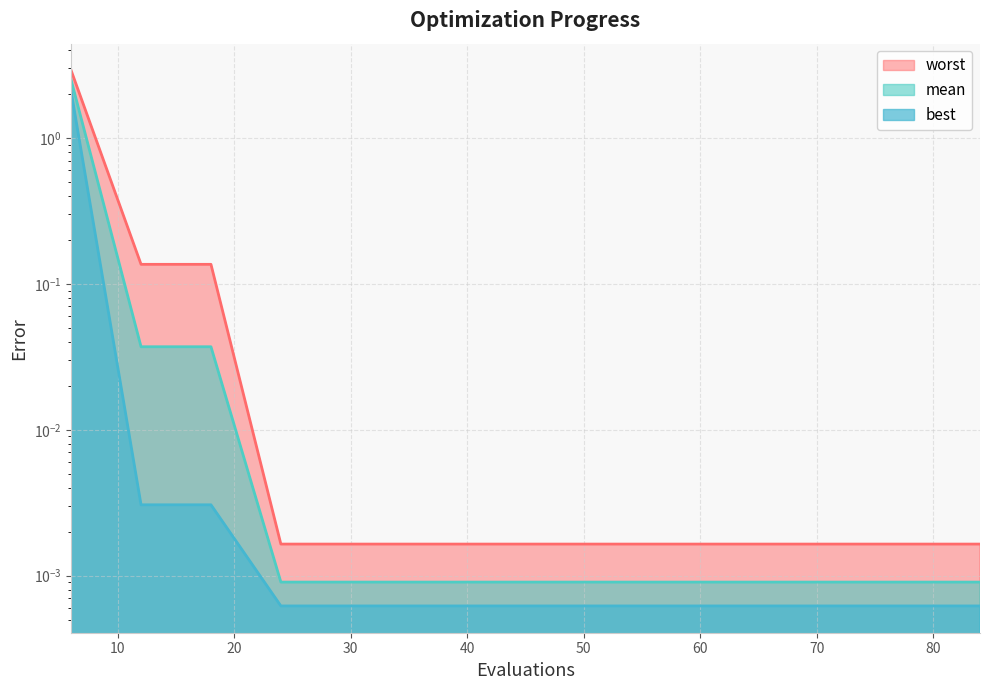

What is the highest value of the mean series?

2.5